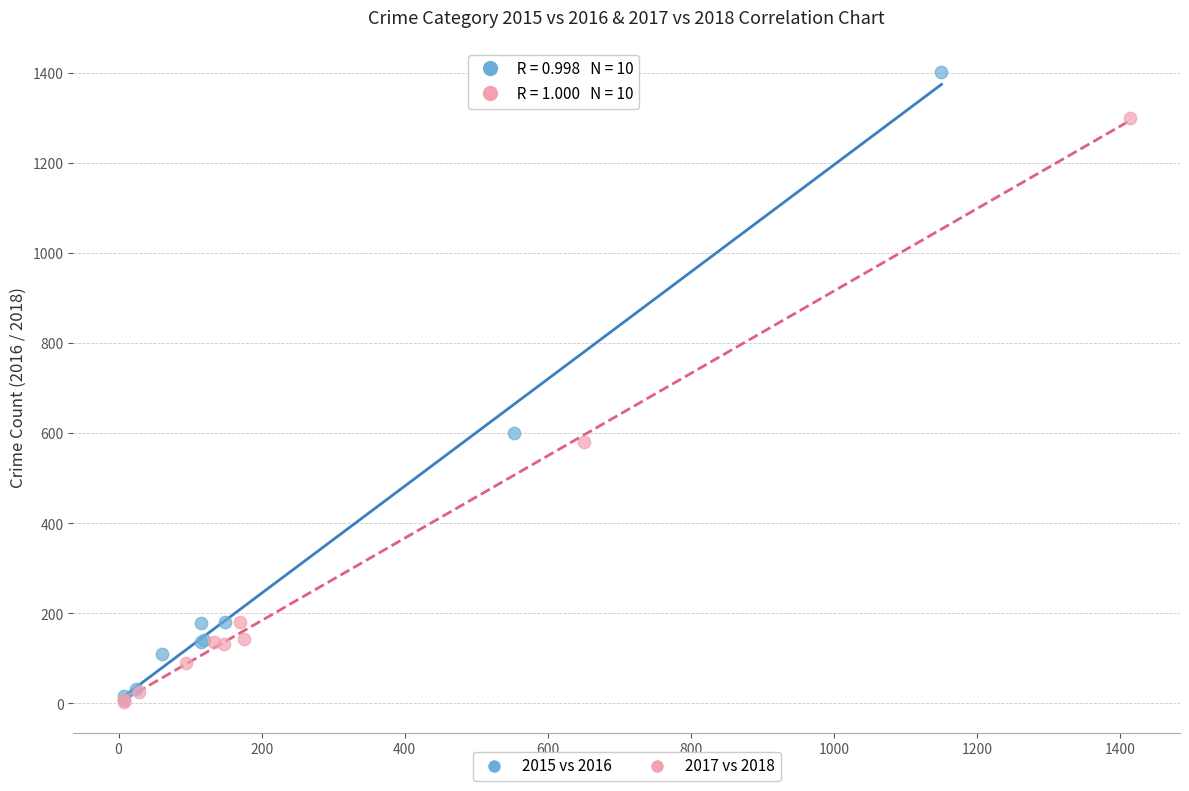

Which series has the largest Y range (max minus min)?

2015 vs 2016